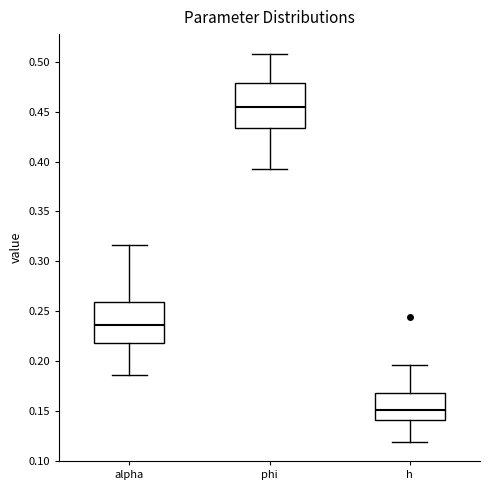

Reading left to right, transcribe this box plot: for each box, give where its median line is, the range the box spans, and where its two whiskers end, as read against the y-axis. The values are not printed on the chart, so give them approximately, as read against the axis.

alpha: median 0.235, box 0.220 to 0.260, whiskers 0.185 to 0.315
phi: median 0.455, box 0.435 to 0.480, whiskers 0.390 to 0.510
h: median 0.150, box 0.140 to 0.170, whiskers 0.120 to 0.195